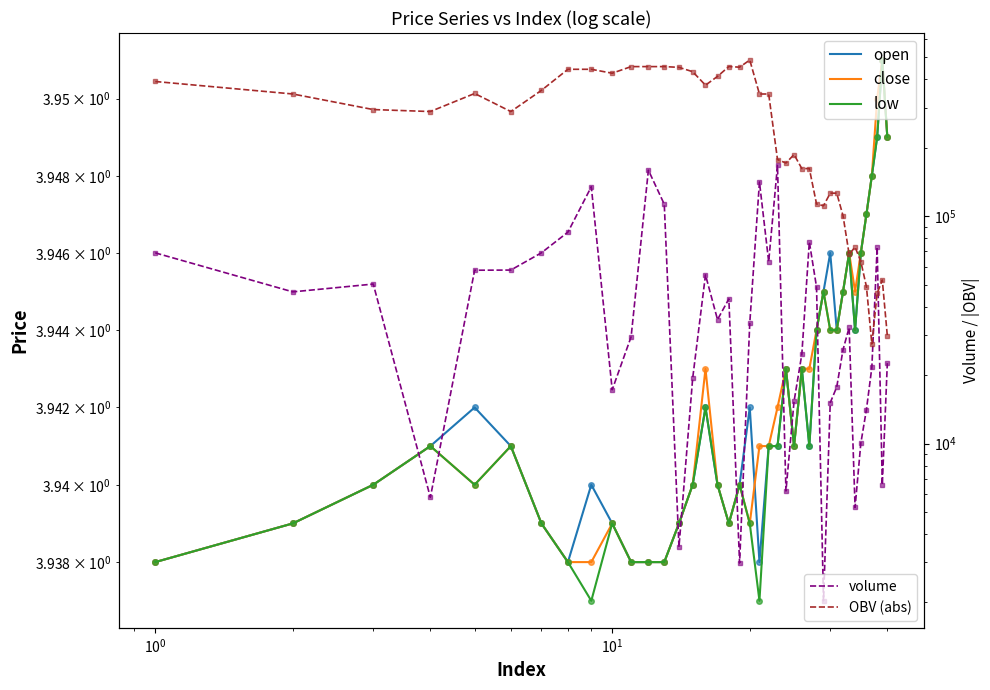

Count the number of data series in this chart.

5